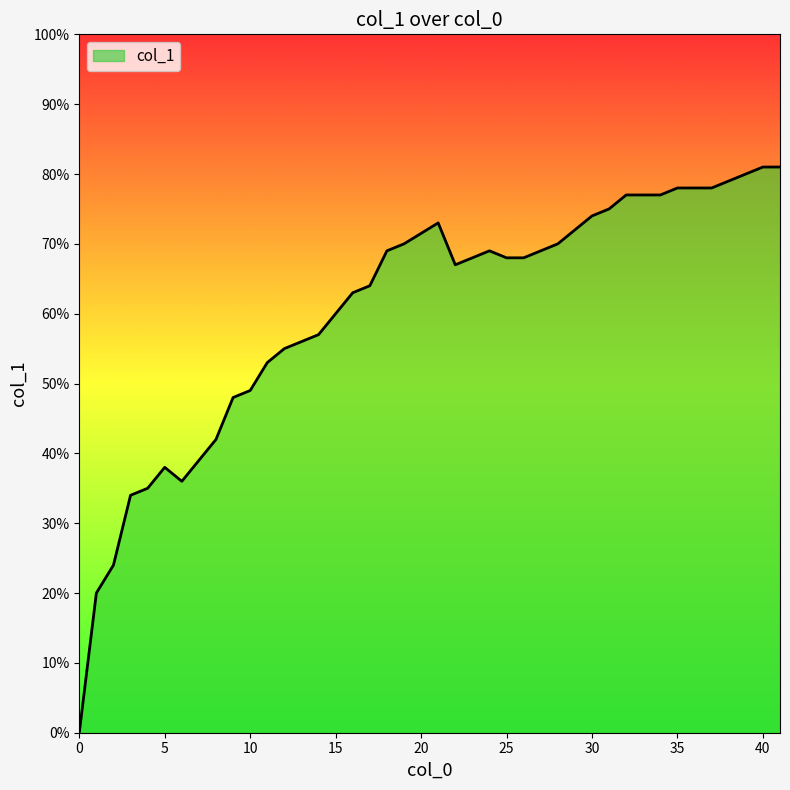

What is the sum of all values?

24.1